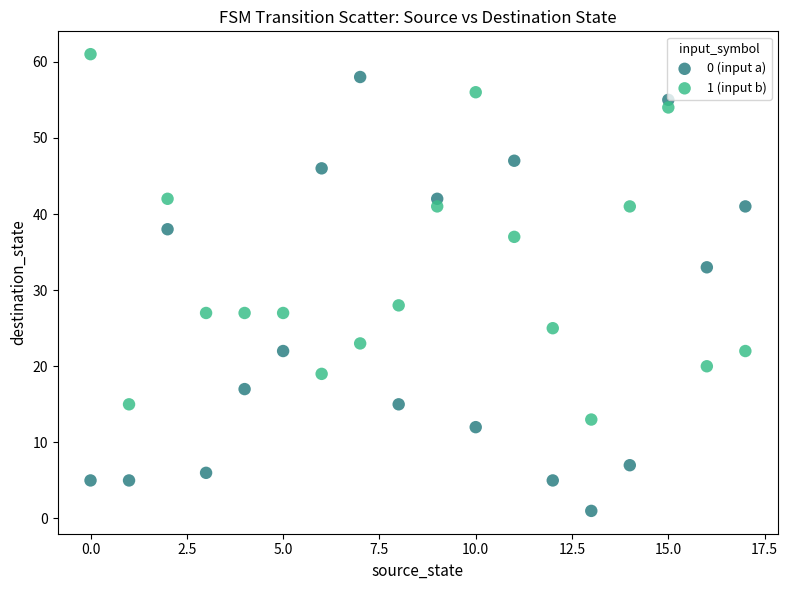

In the 0 (input a) series, what Y value is closest to 29?

33